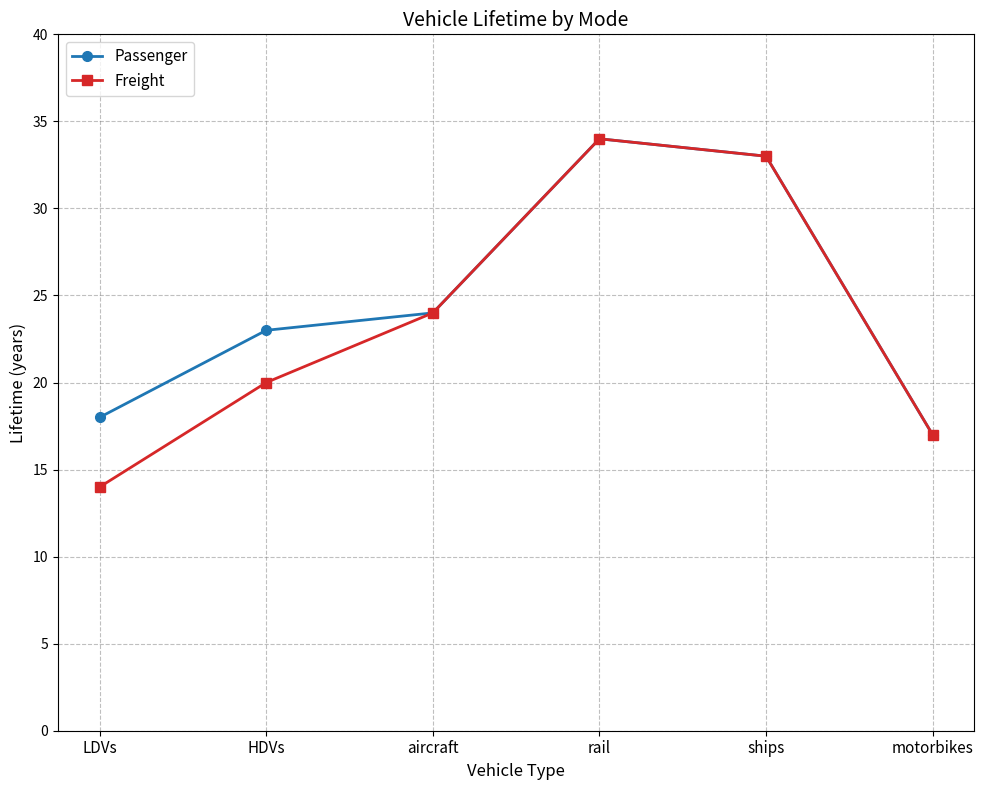

Reading right to left, transcribe all the data shown in this chart.

Passenger: 17	33	34	24	23	18
Freight: 17	33	34	24	20	14